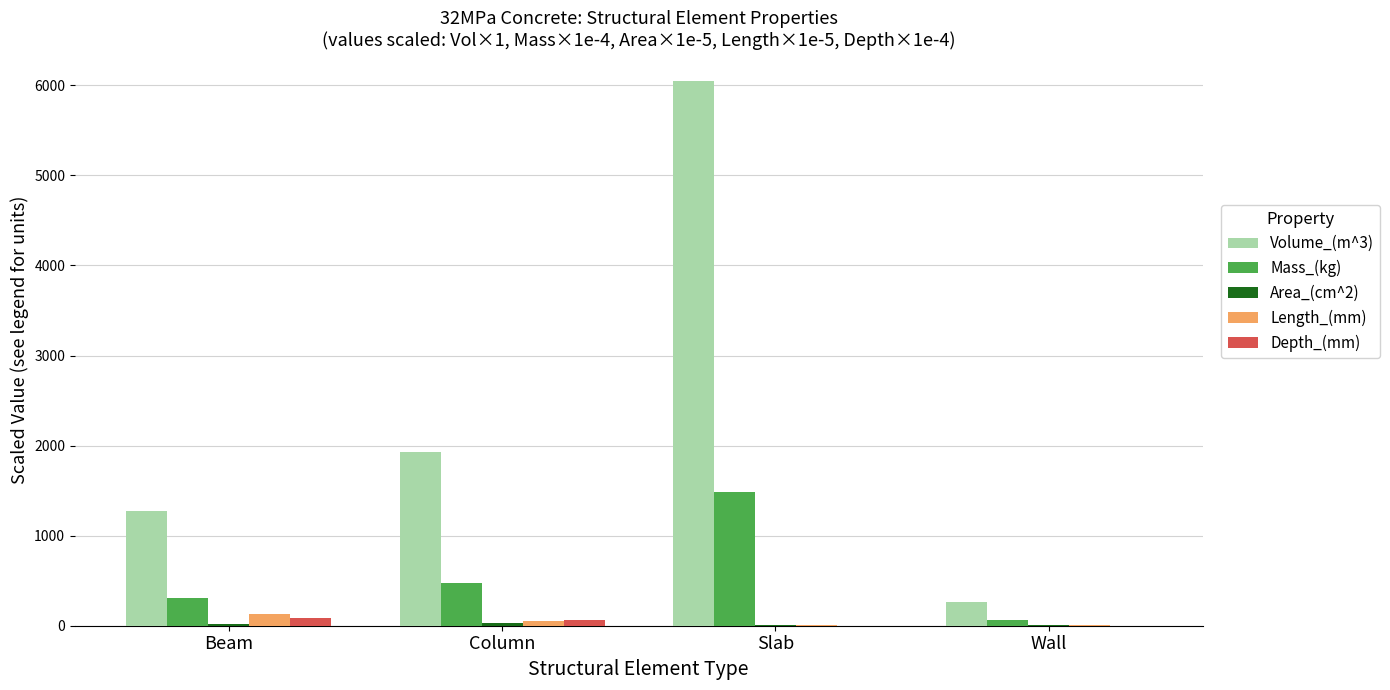

Which series has the largest total across all categories?

Volume_(m^3)